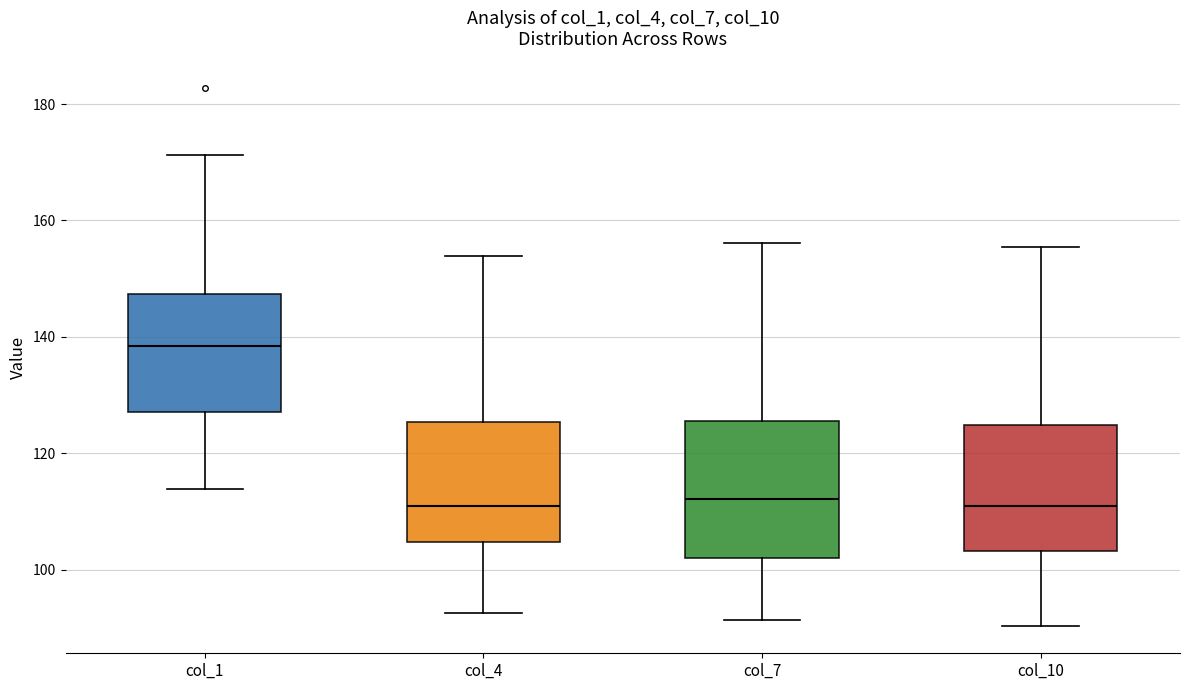

Reading left to right, read every box against the y-axis: the position of its median line, the range the box covers, and the ends of its whiskers. The values are not printed on the chart, so give them approximately, as read against the axis.

col_1: median 138, box 128 to 148, whiskers 114 to 172
col_4: median 110, box 104 to 126, whiskers 92 to 154
col_7: median 112, box 102 to 126, whiskers 92 to 156
col_10: median 110, box 104 to 124, whiskers 90 to 156